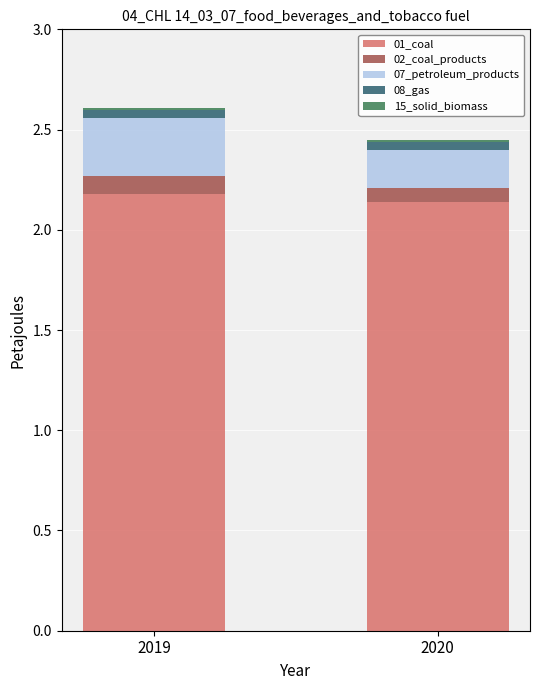

Is it true that 01_coal equals 0.6 at 2019?

False